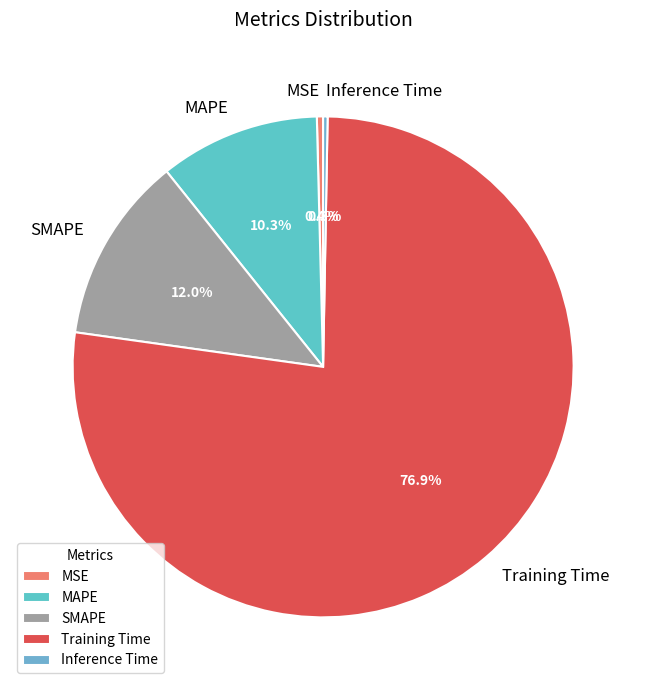

Count the number of slices in the pie.

5